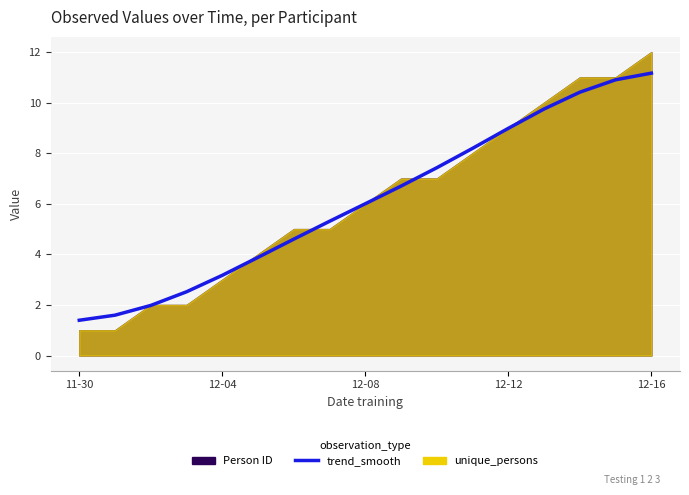

True or false: there are more than 2 points higher than both neighbors.

False